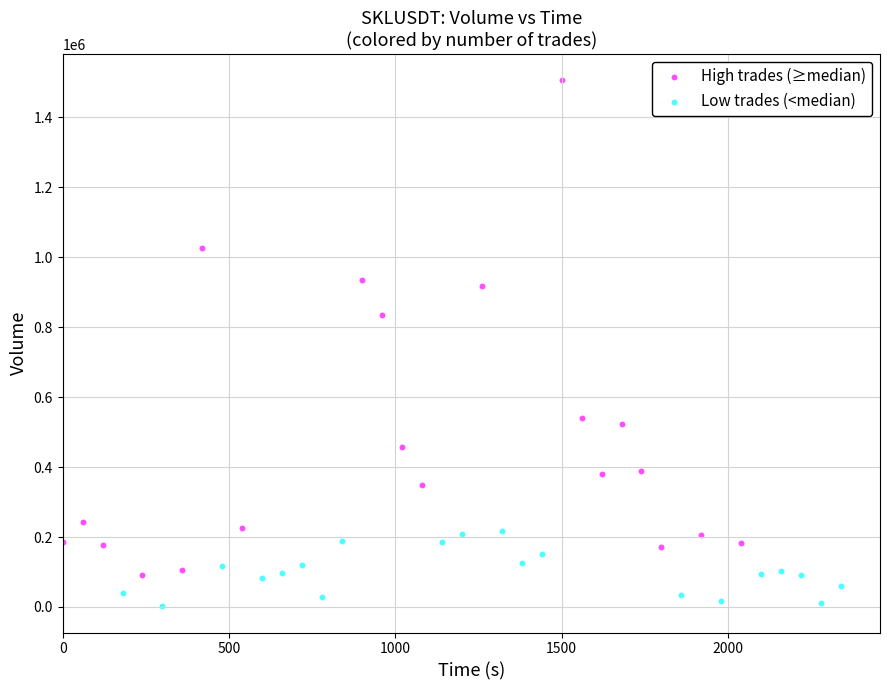

Which series reaches the minimum Y coordinate?

Low trades (<median)